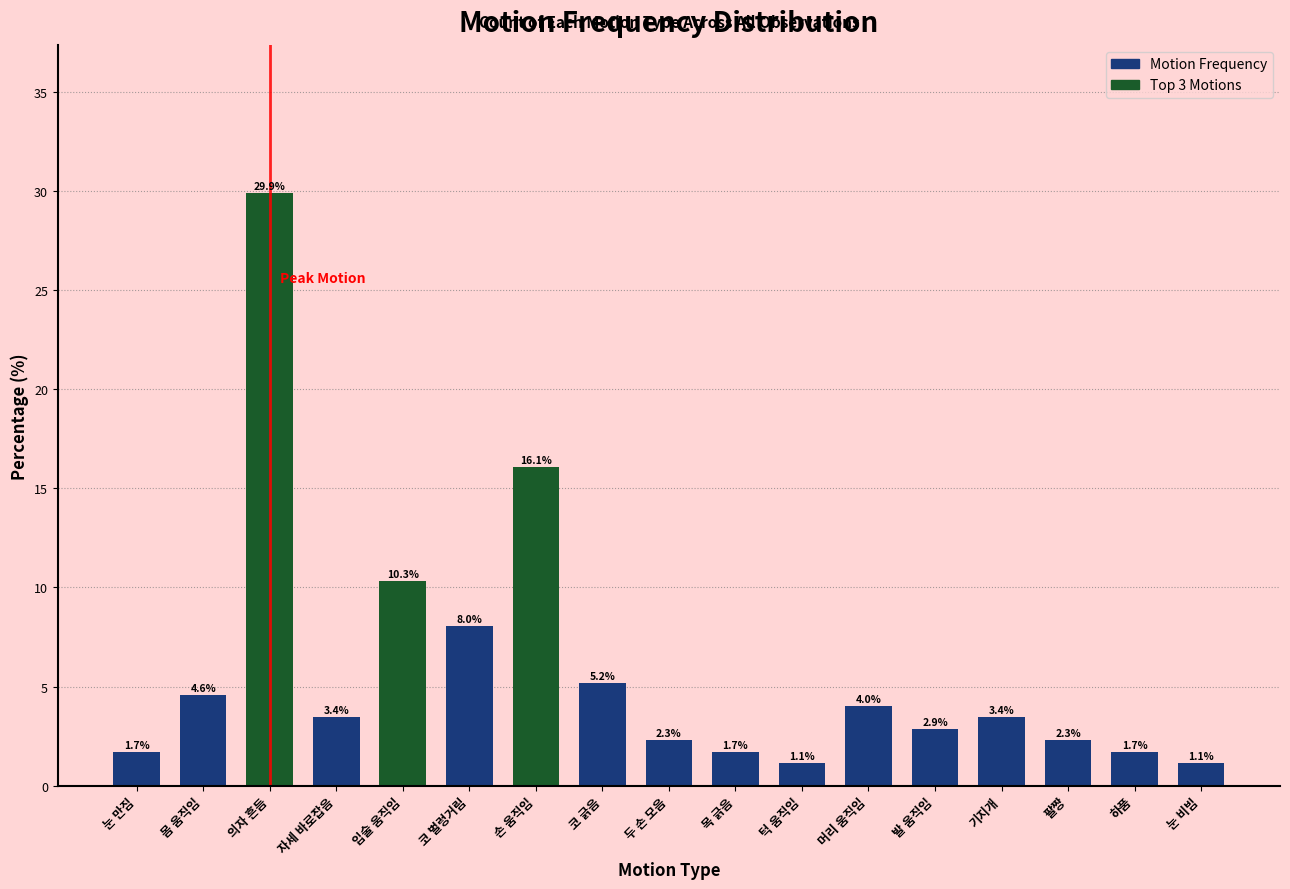

How many bars are there in total?

17